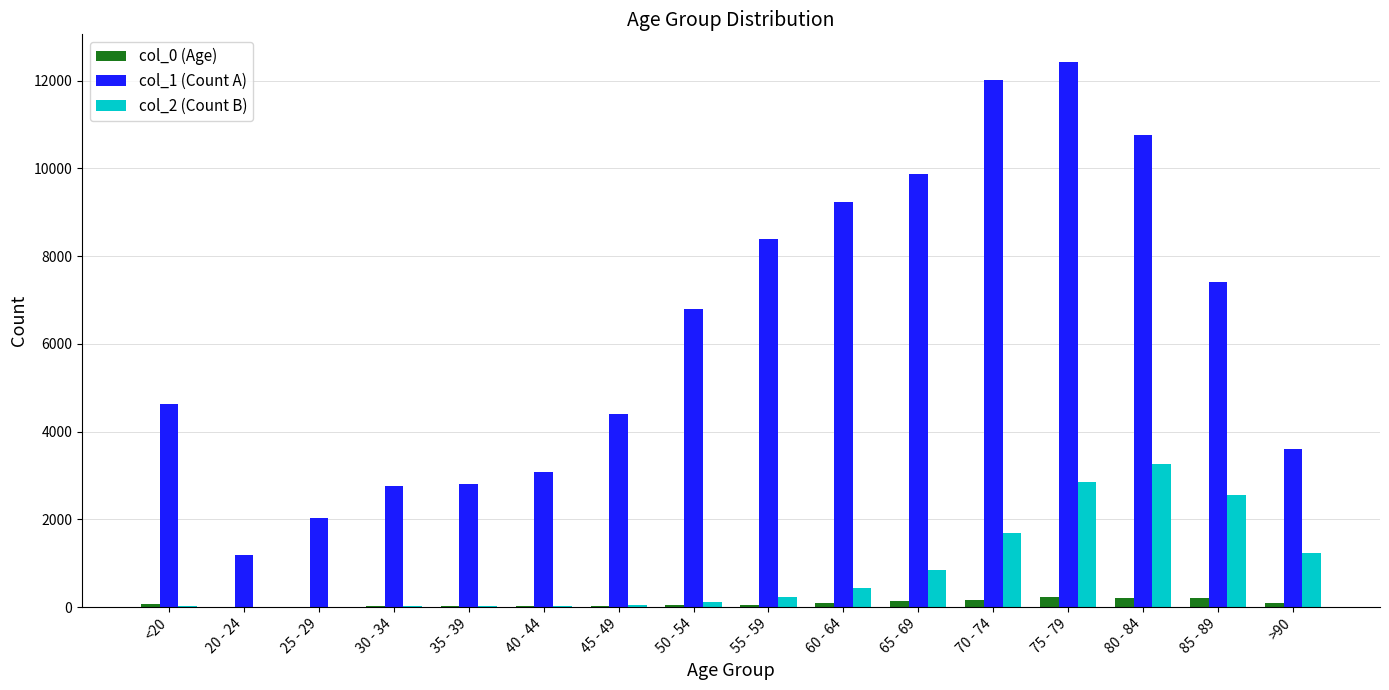

Is the value of col_2 (Count B) at <20 greater than the value of col_1 (Count A) at 70 - 74?

No